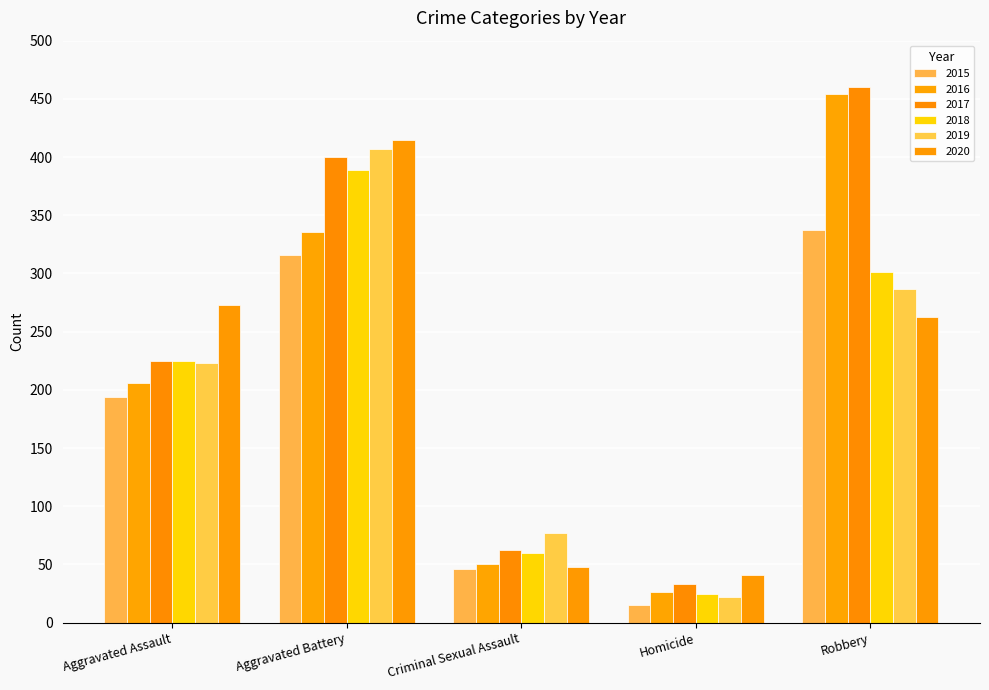

At which label does 2015 reach its peak?

Robbery